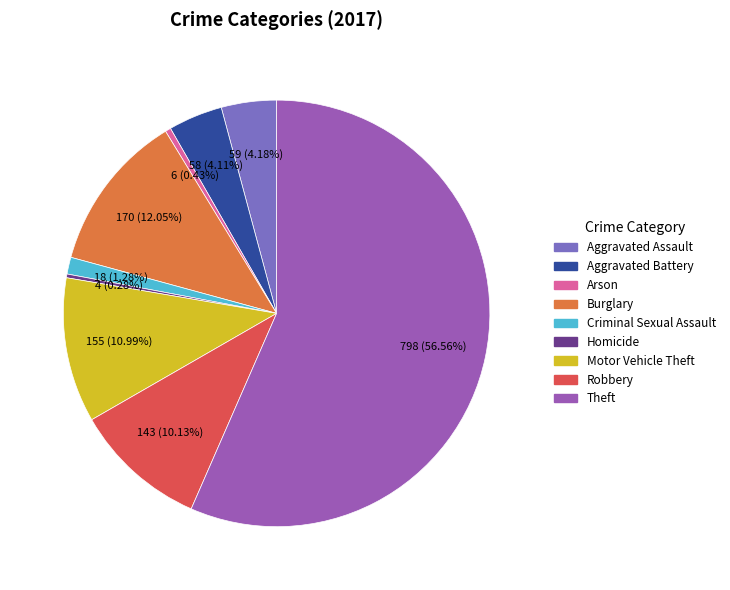

What is the total percentage of Arson and Burglary?

12.5%